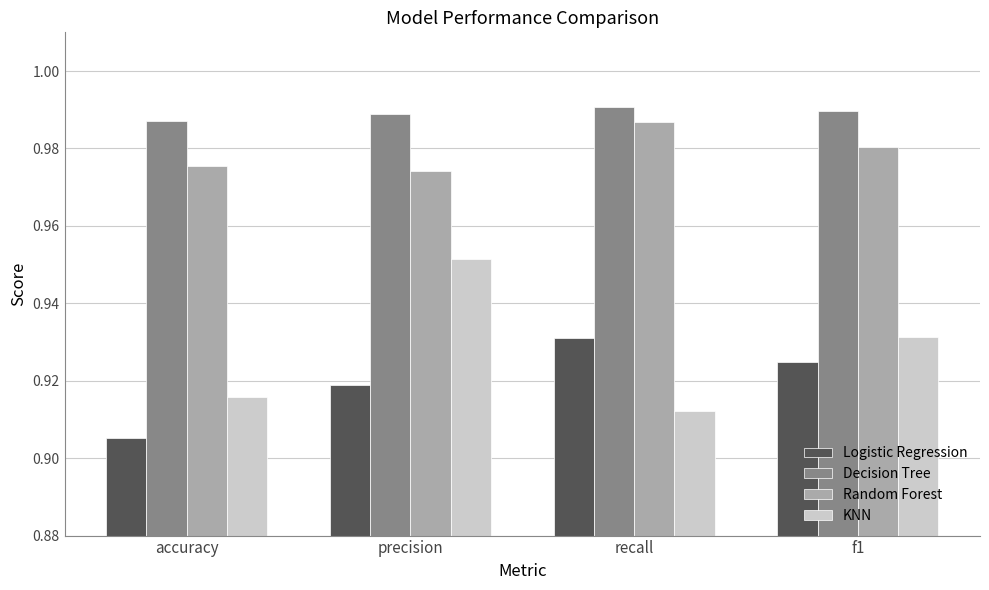

How many Decision Tree values are between 0 and 1?

4